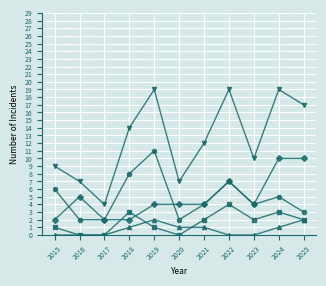

How many lines are shown in the chart?

5